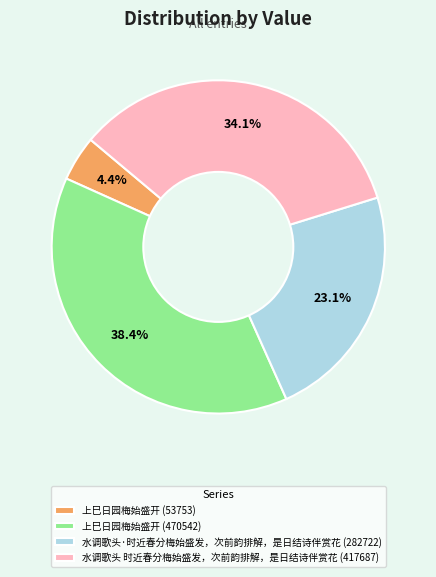

Which category has the smallest portion of the pie?

上巳日园梅始盛开 (53753)